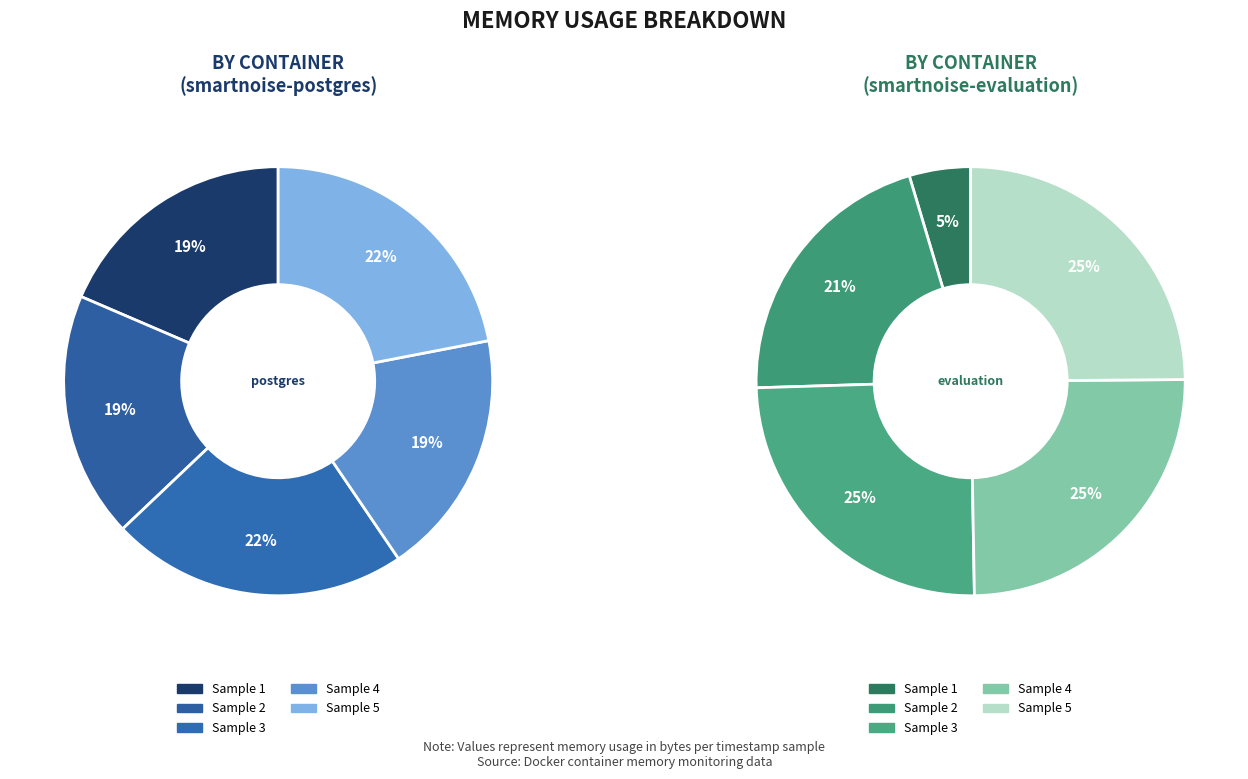

Is 3 the majority of the pie?

No